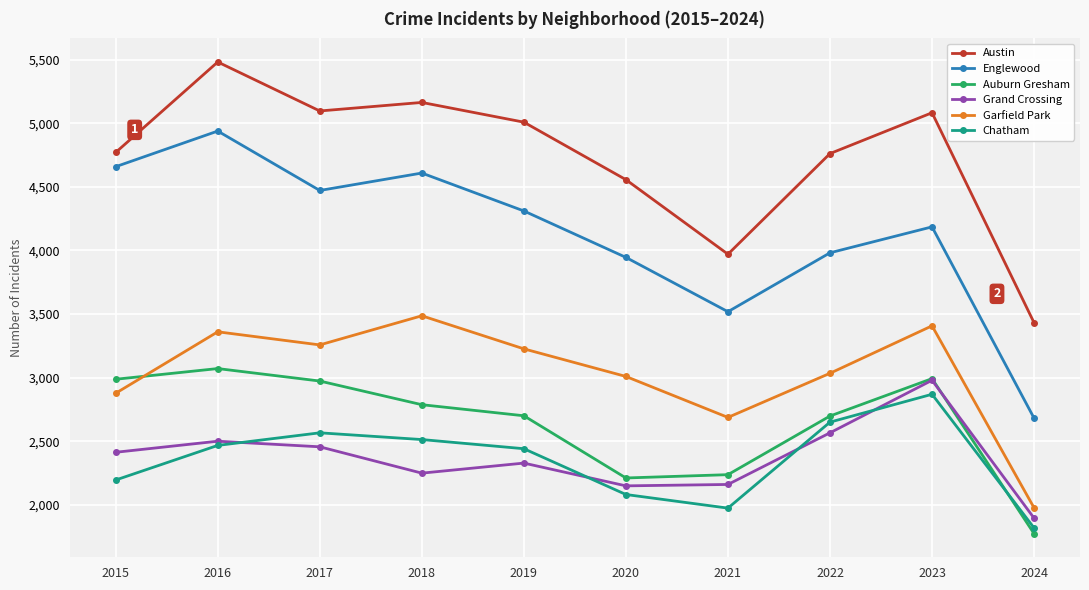

Which series has the largest total across all categories?

Austin